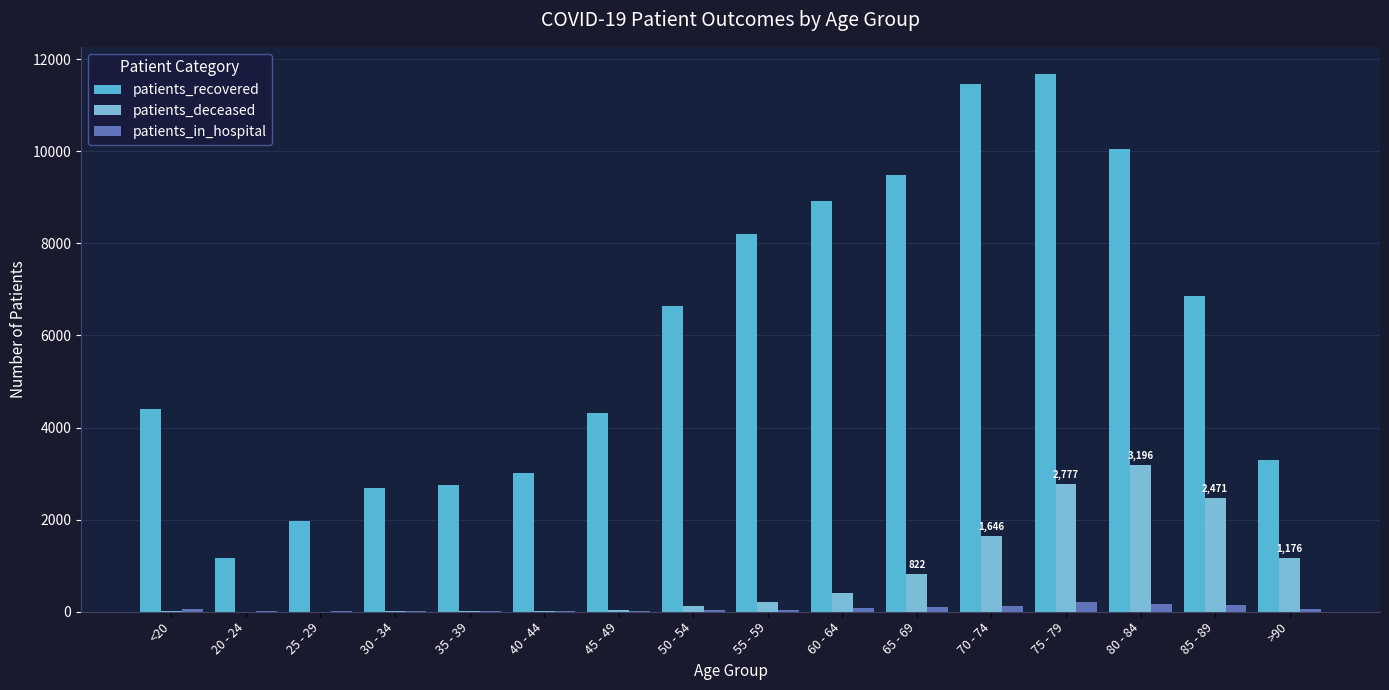

What is the spread (max minus min) of values at 85 - 89?

6721